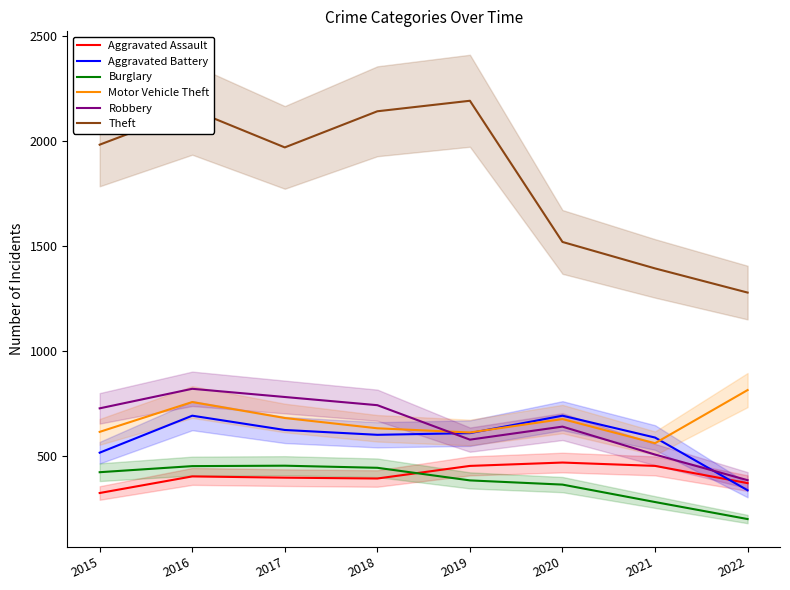

Which category has the highest value across all series?

2019